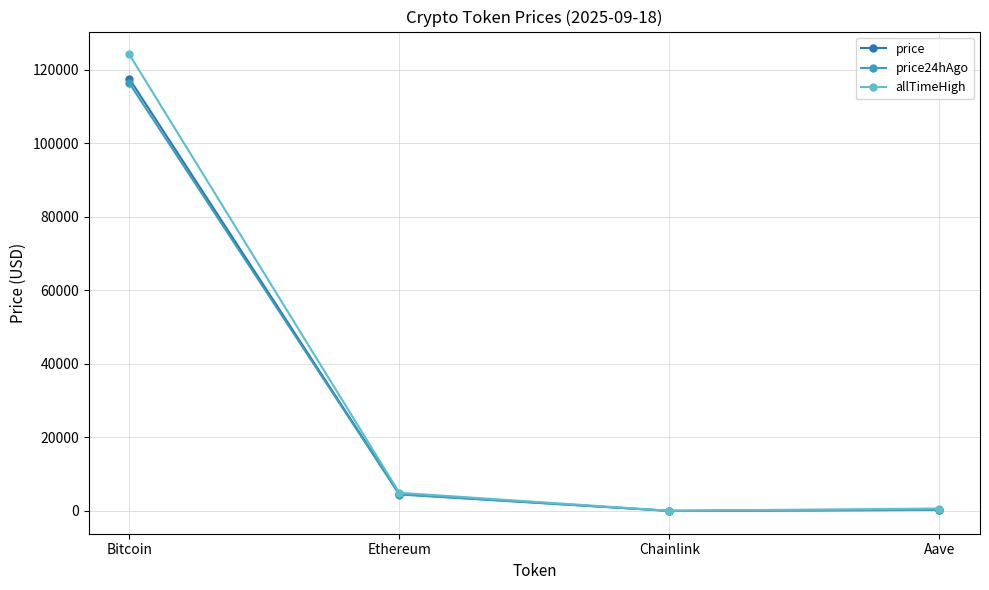

The value of price at Aave is 307.7. True or false?

True